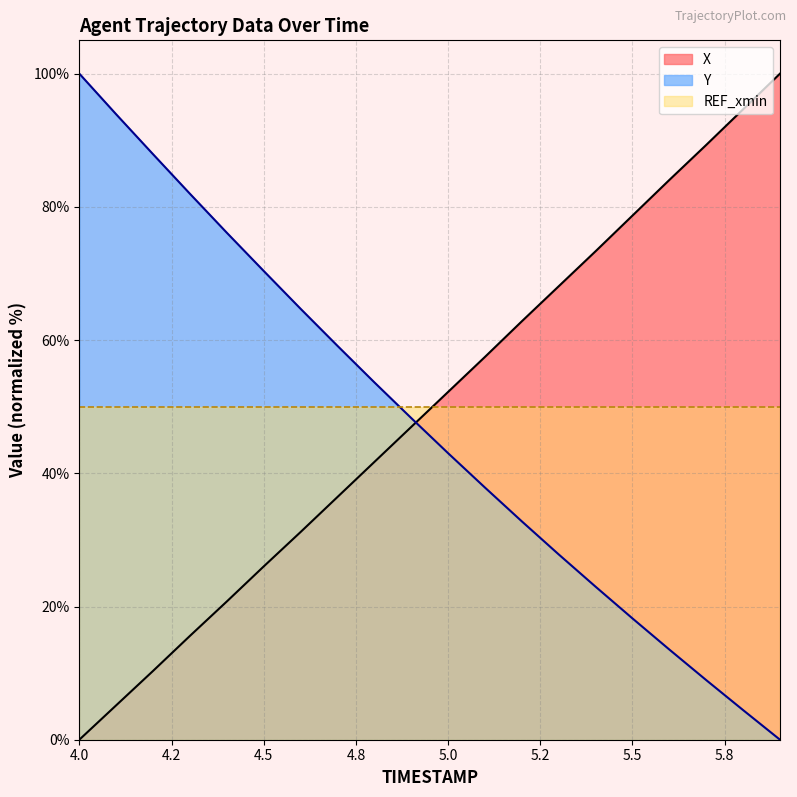

What is the highest value of the X series?

100.0